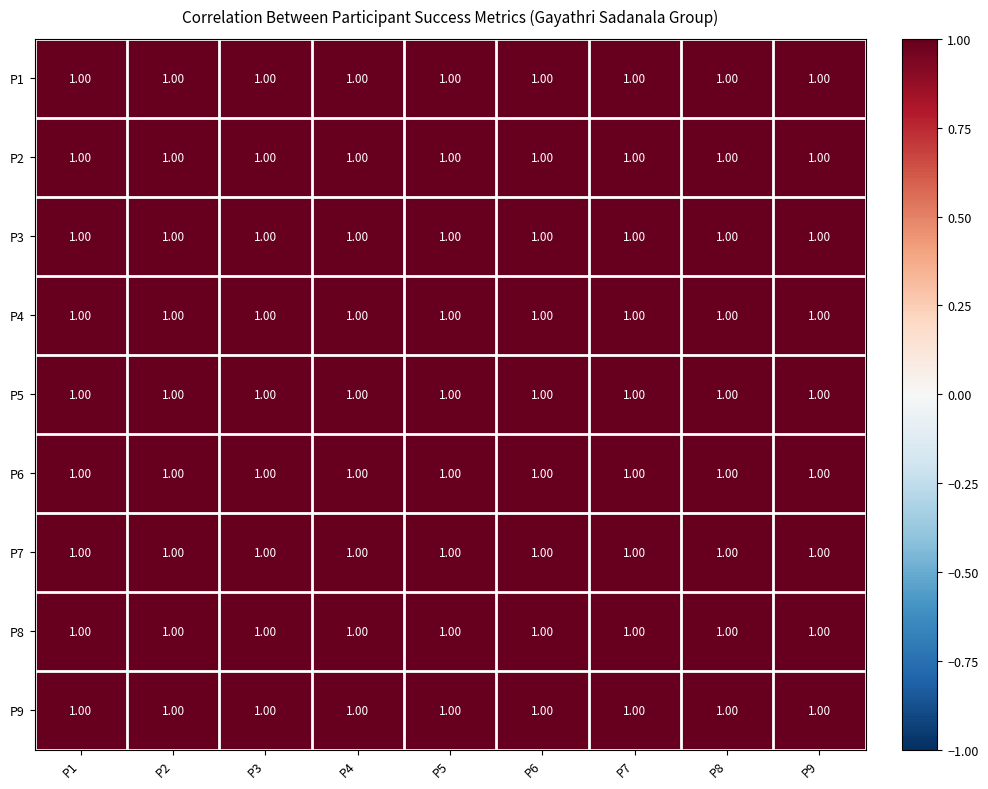

What is the average value of the P2 series?

1.0